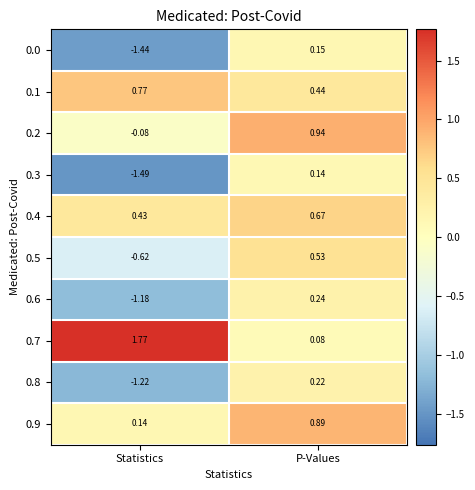

Count the number of categories in the chart.

2